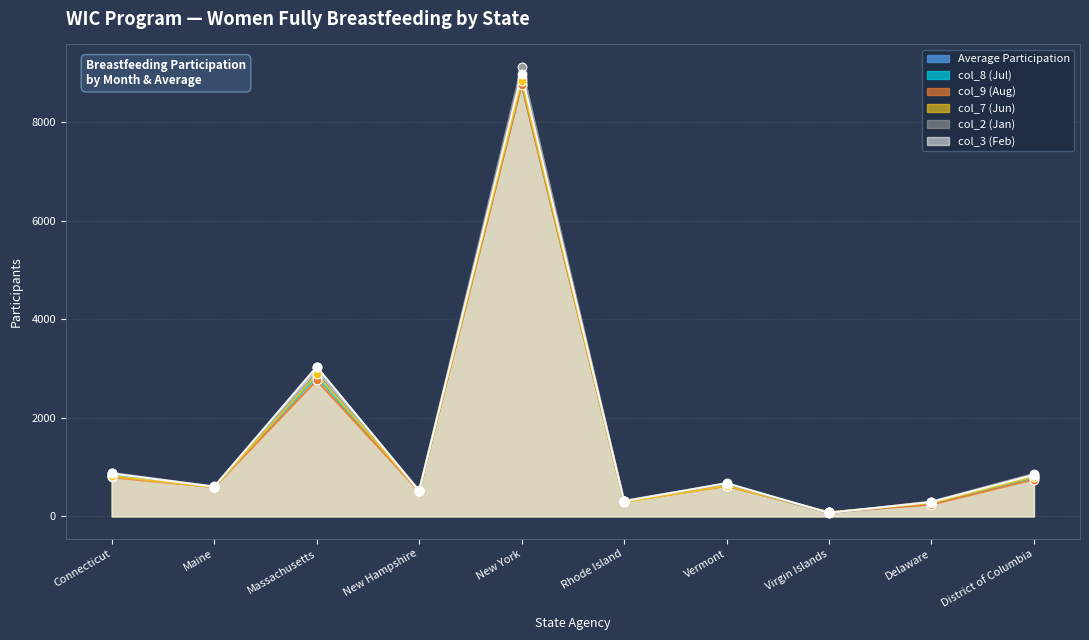

Which series has the largest total across all categories?

col_2 (Jan)